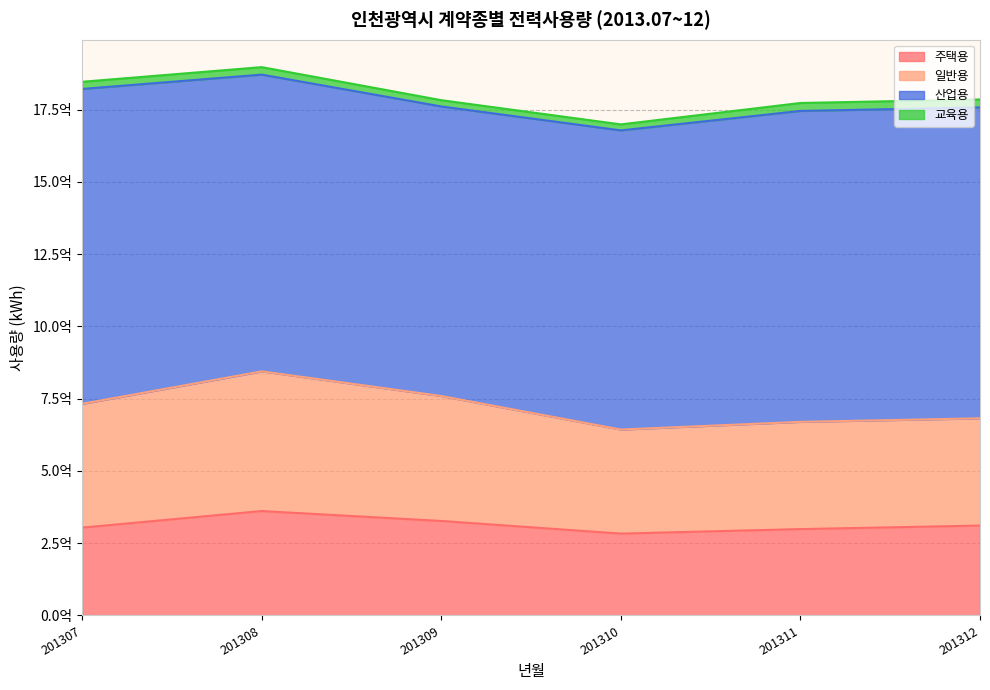

True or false: 일반용 and 주택용 cross at least once.

False